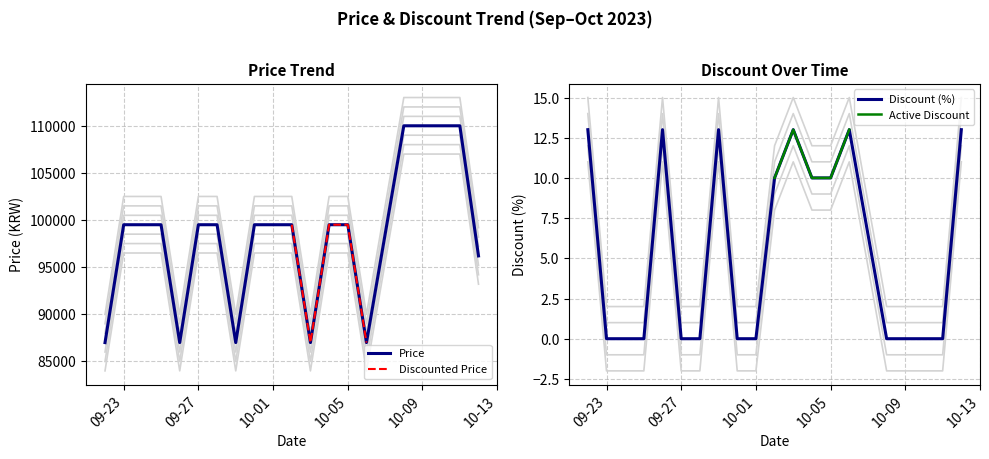

Is this an area chart (filled region under the line)?

No